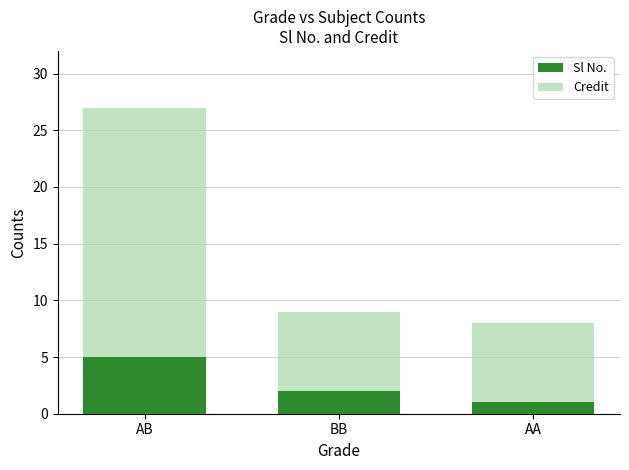

Which series has the largest range (max minus min)?

Credit